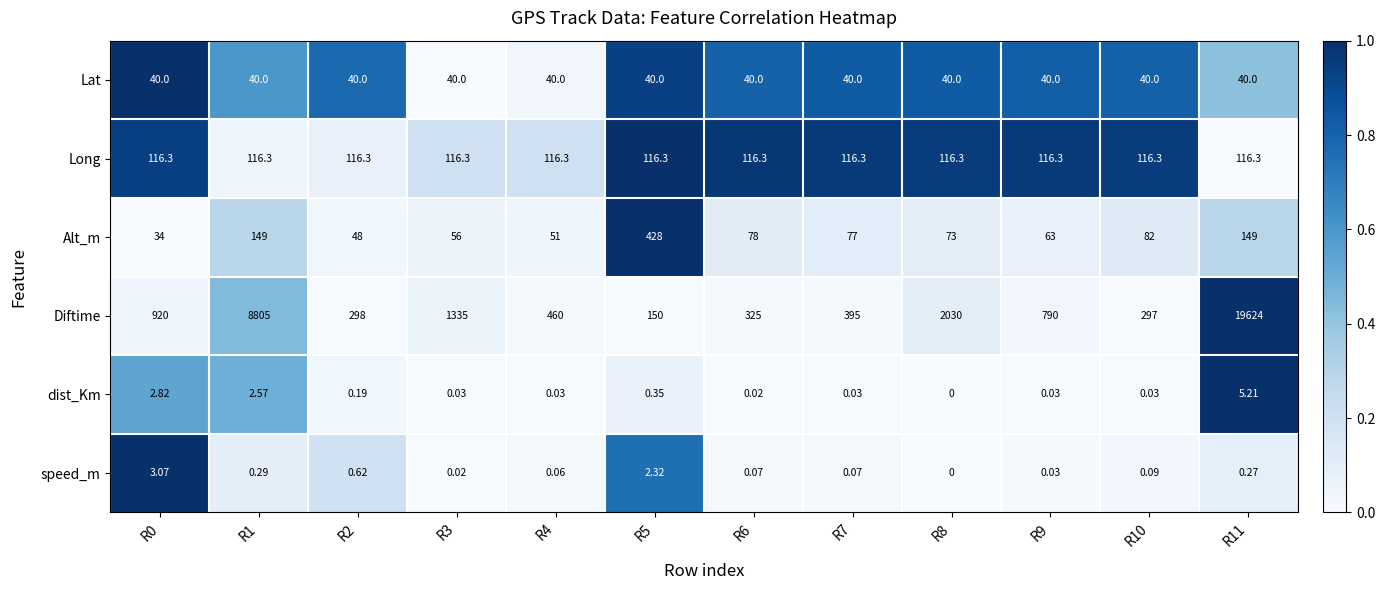

What is the spread (max minus min) of values at R9?

790.0